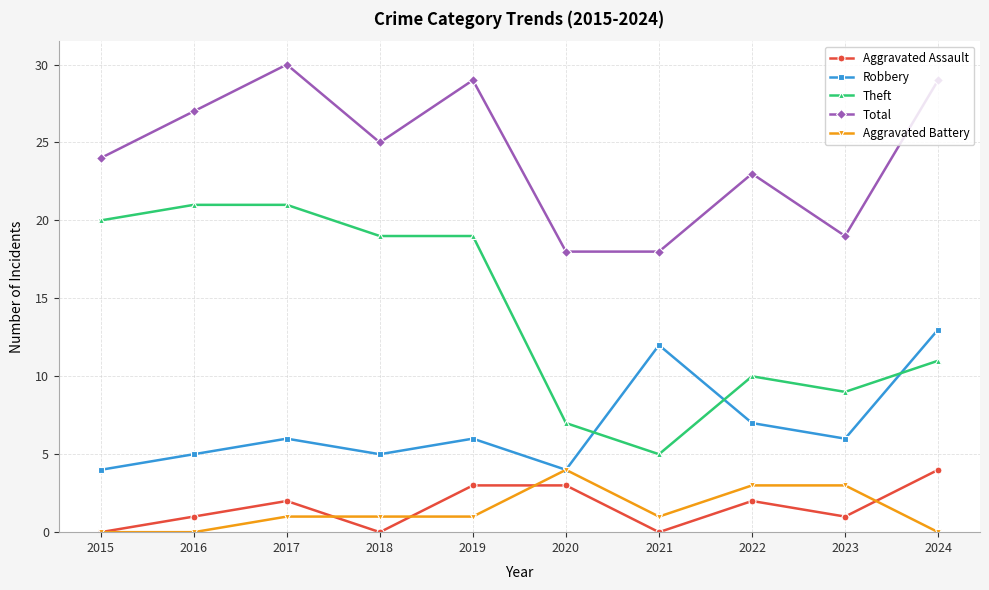

True or false: Robbery has more than 0 interior local peaks.

True